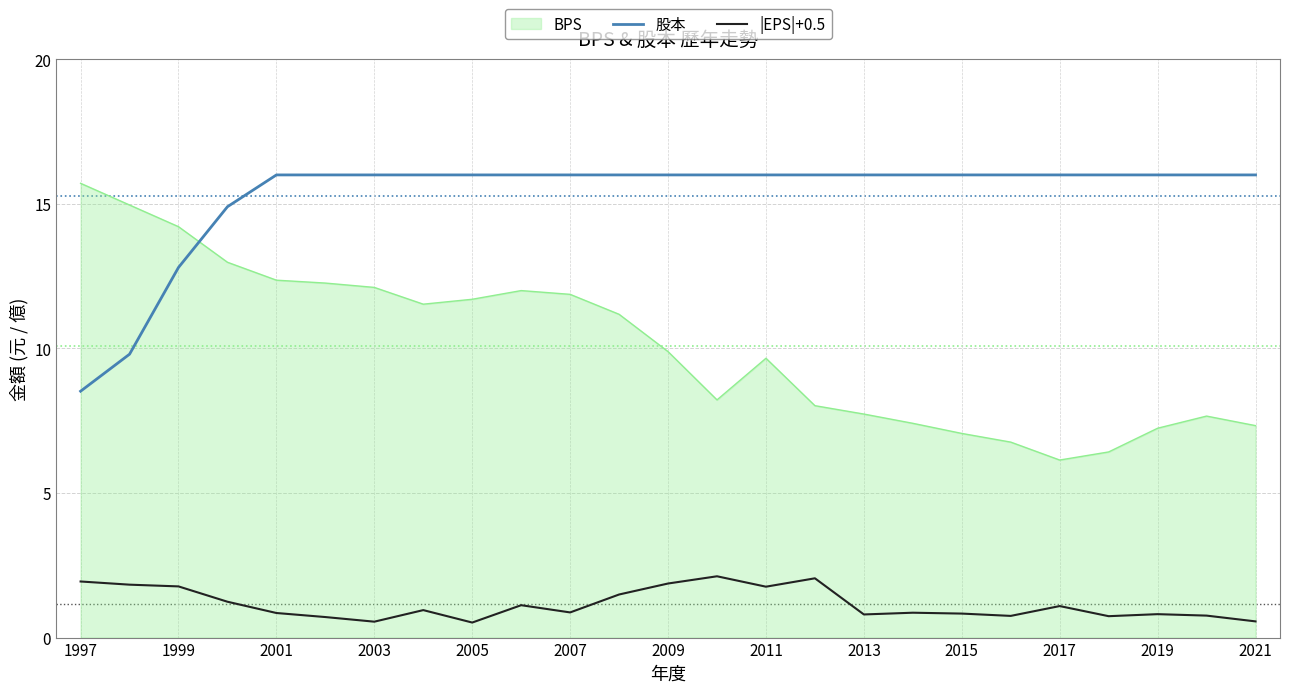

True or false: 股本 and |EPS|+0.5 intersect in this chart.

False